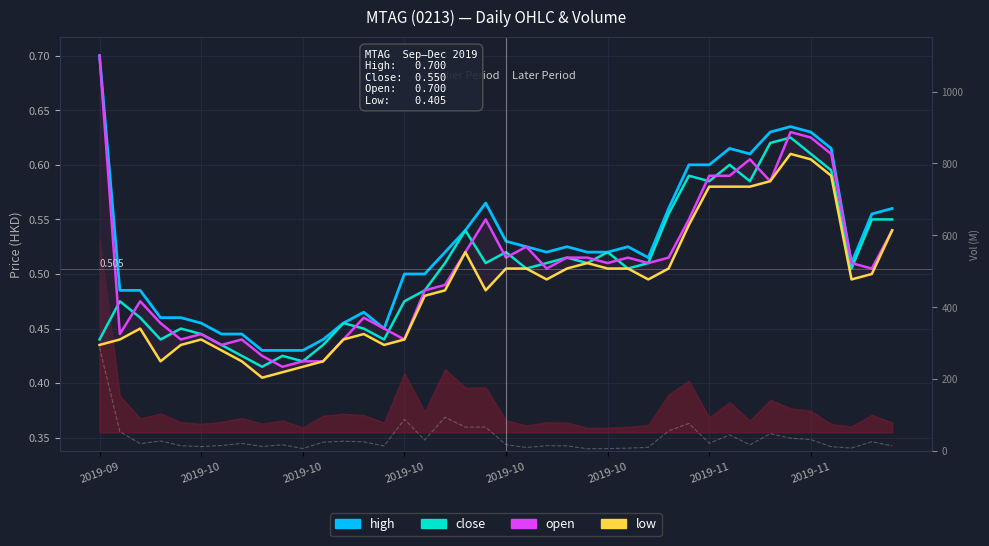

Where is the first local minimum for high?

14